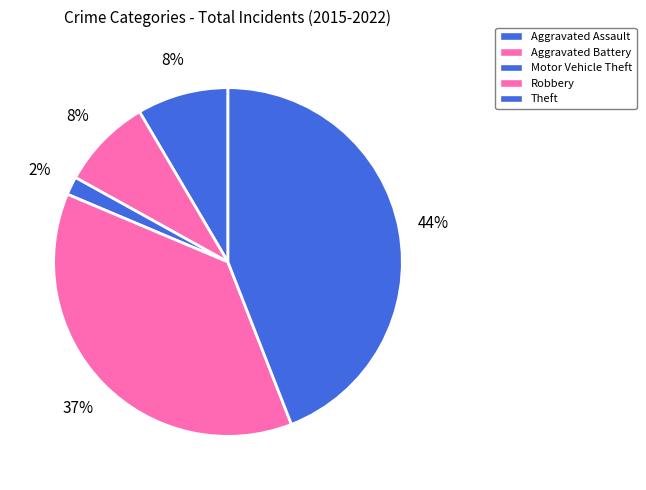

How many segments does this pie chart have?

5